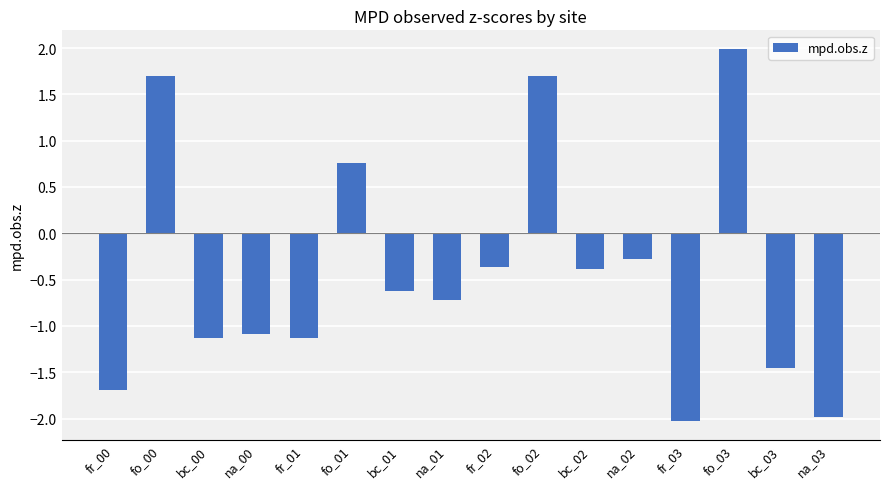

What is the change in value from fo_01 to bc_03?

-2.2